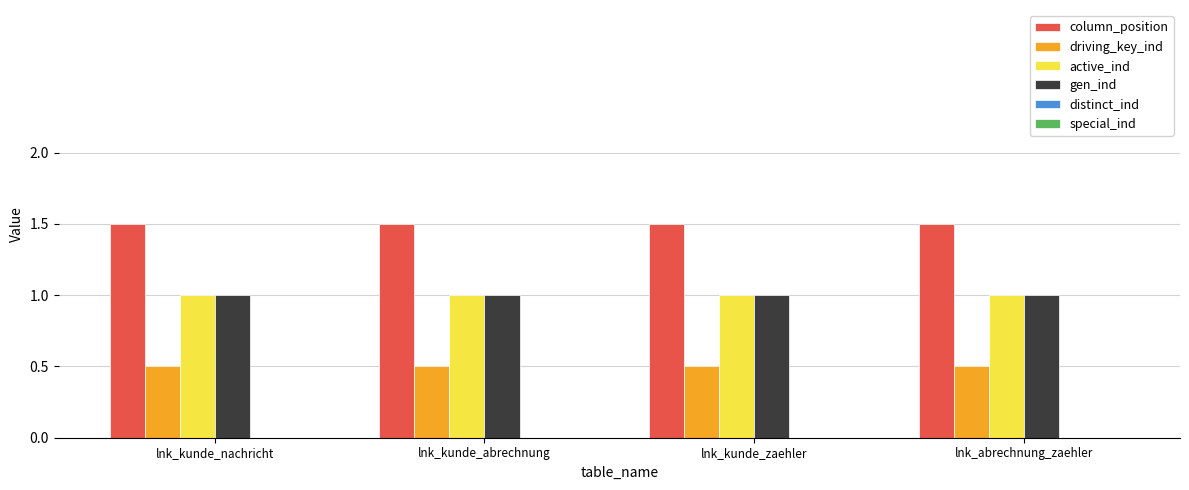

What is the sum of the active_ind values at lnk_kunde_nachricht and lnk_kunde_abrechnung?

2.0